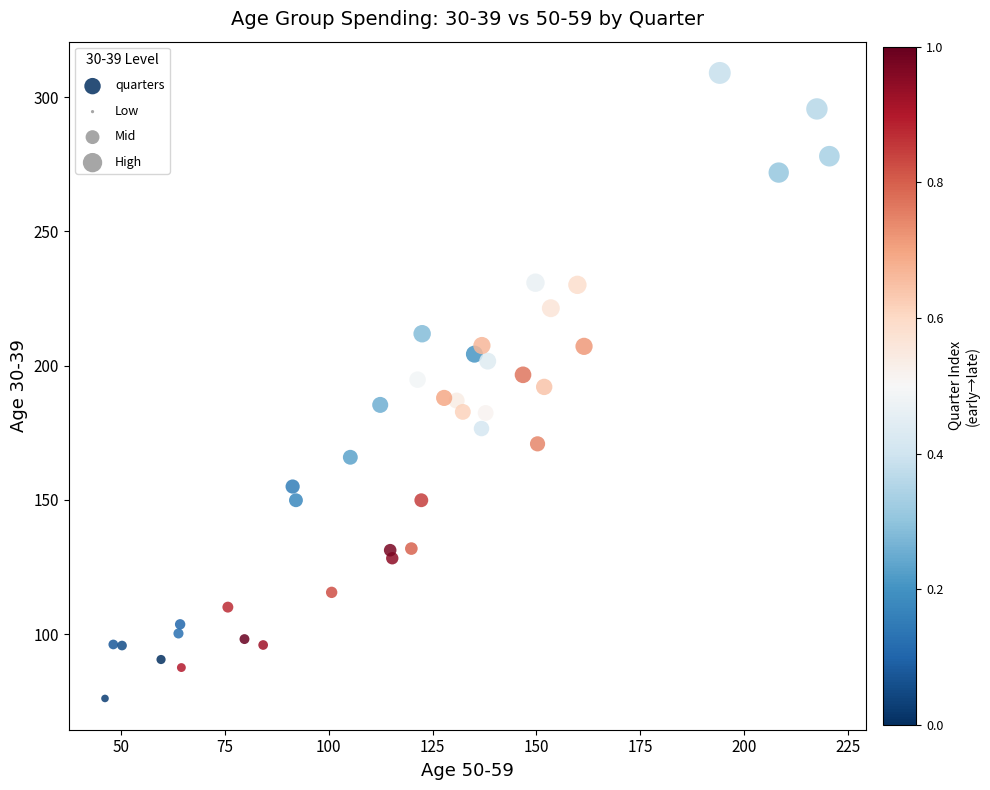

What is the range of Y values (max minus min)?

232.9